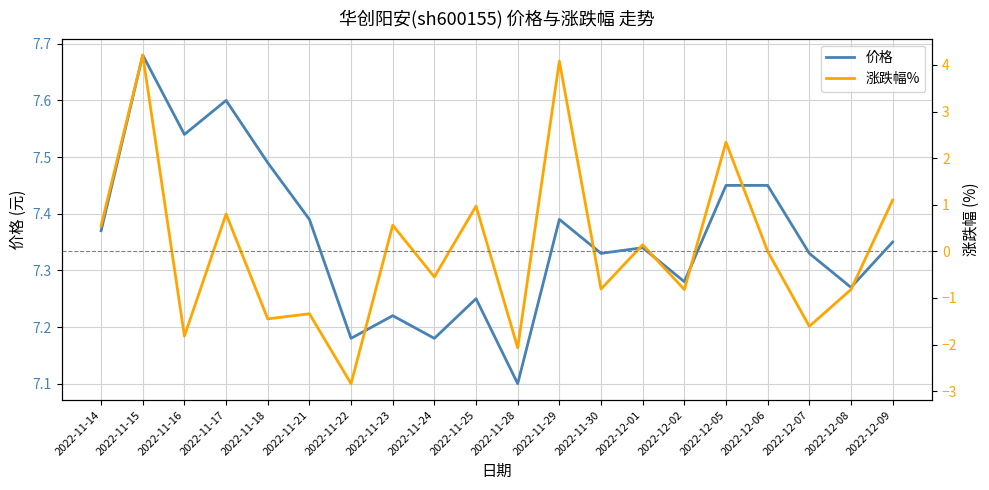

At which label is 价格 closest to 7?

2022-11-28